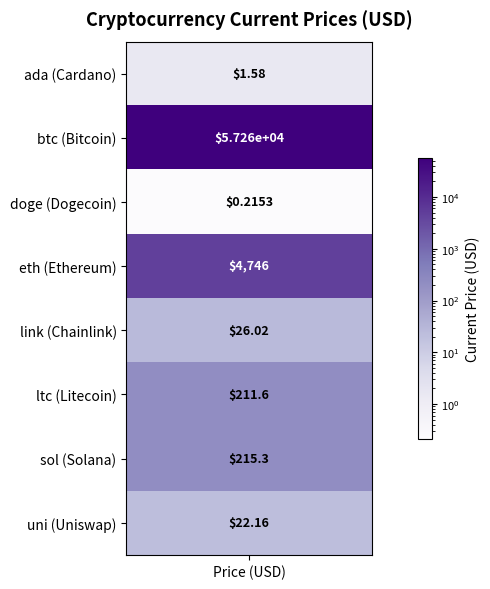

What is the greatest value displayed?

57265.0